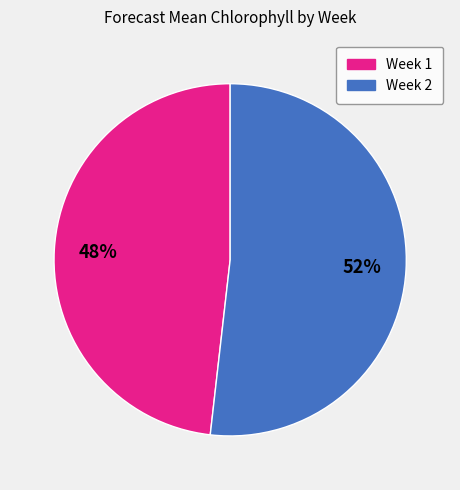

Is the sum of Week 2 and Week 1 greater than half?

Yes